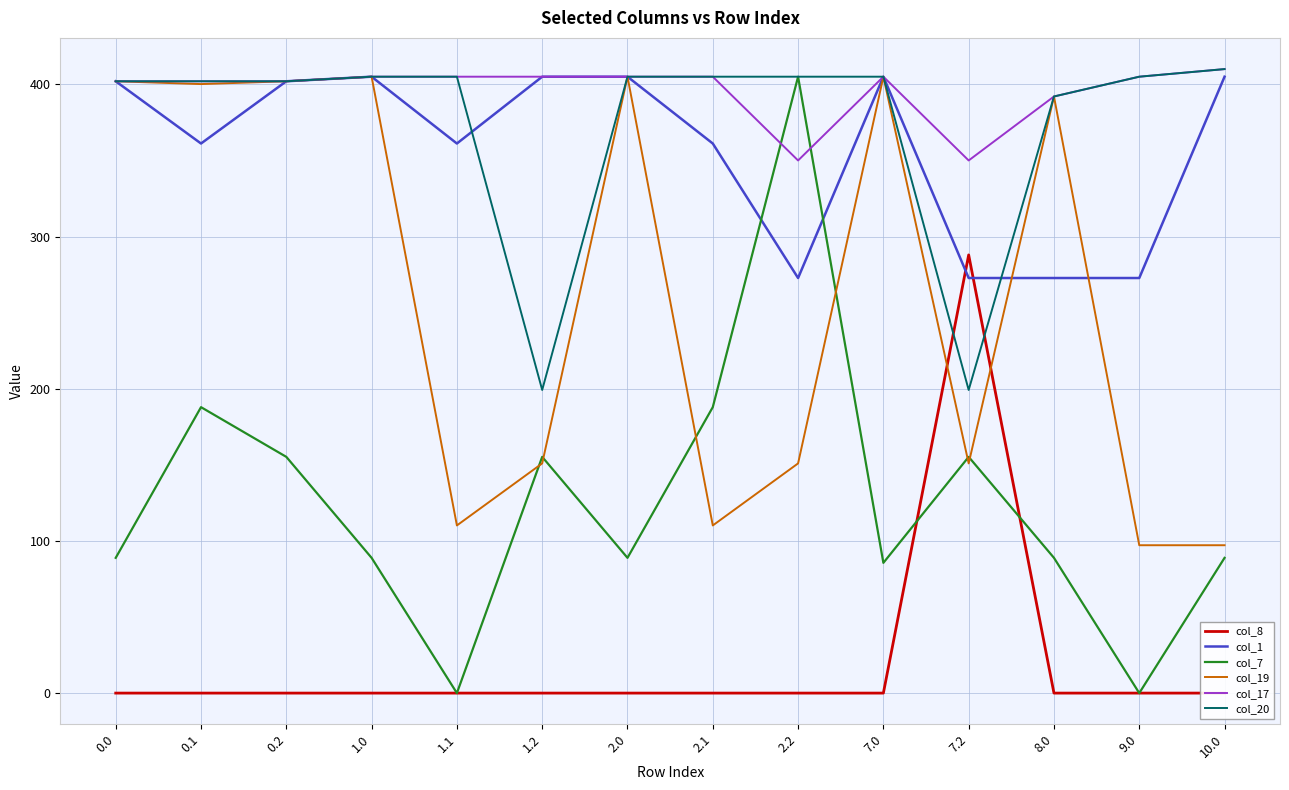

At which label does col_17 reach its peak?

10.0